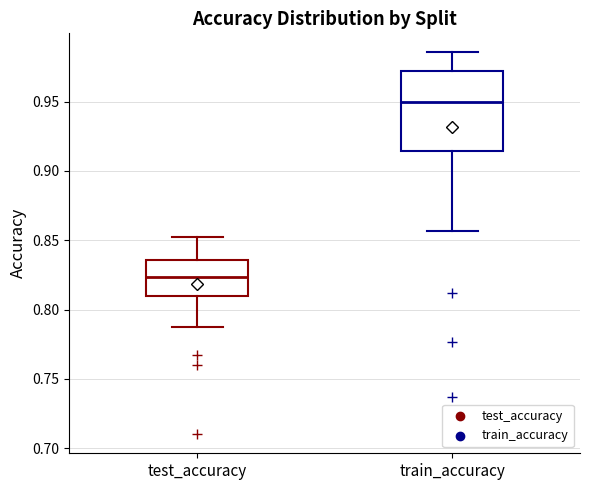

Reading left to right, read every box against the y-axis: the position of its median line, the range the box covers, and the ends of its whiskers. The values are not printed on the chart, so give them approximately, as read against the axis.

test_accuracy: median 0.825, box 0.810 to 0.835, whiskers 0.785 to 0.850
train_accuracy: median 0.950, box 0.915 to 0.970, whiskers 0.855 to 0.985